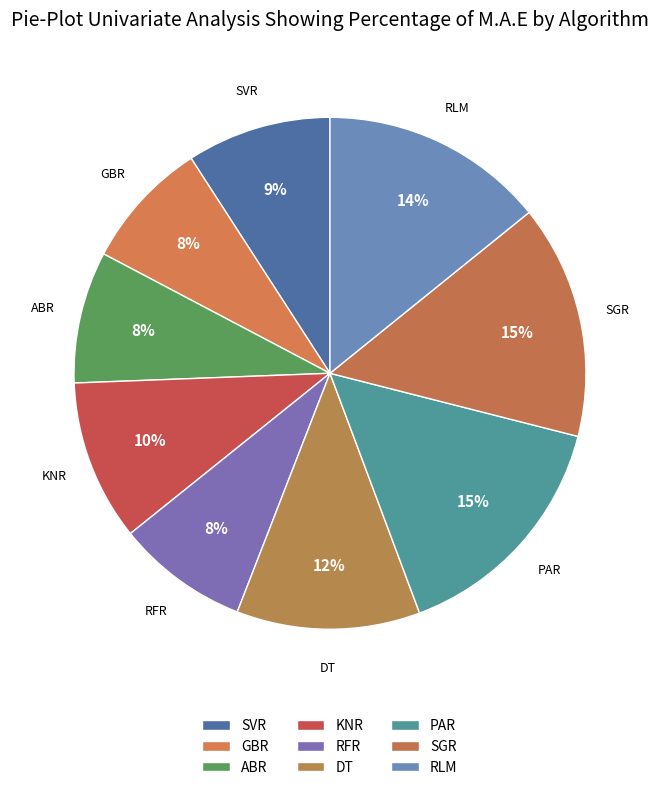

Is the sum of DT and ABR greater than half?

No